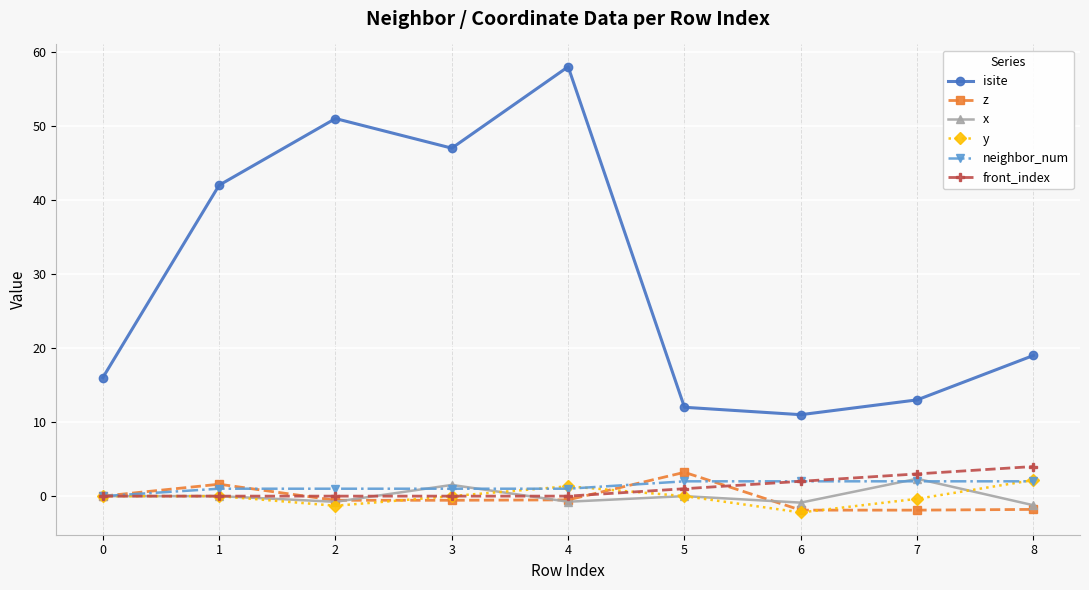

What is the sum of the neighbor_num values at 1 and 7?

3.0